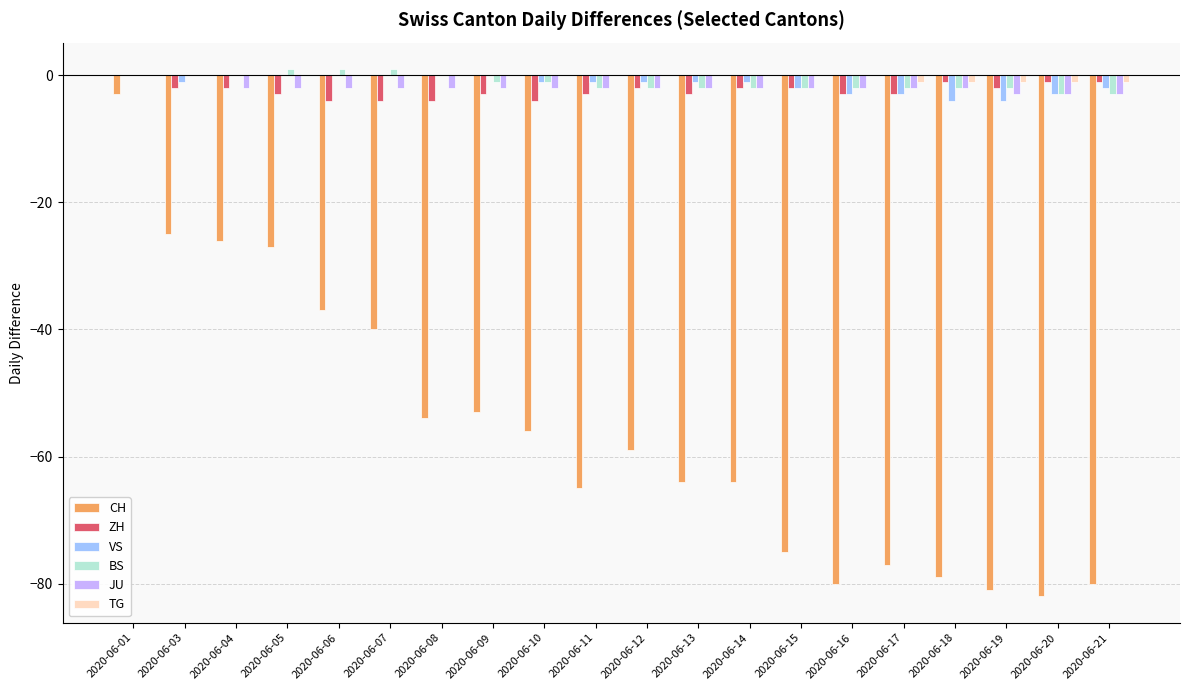

Count the number of categories in the chart.

20